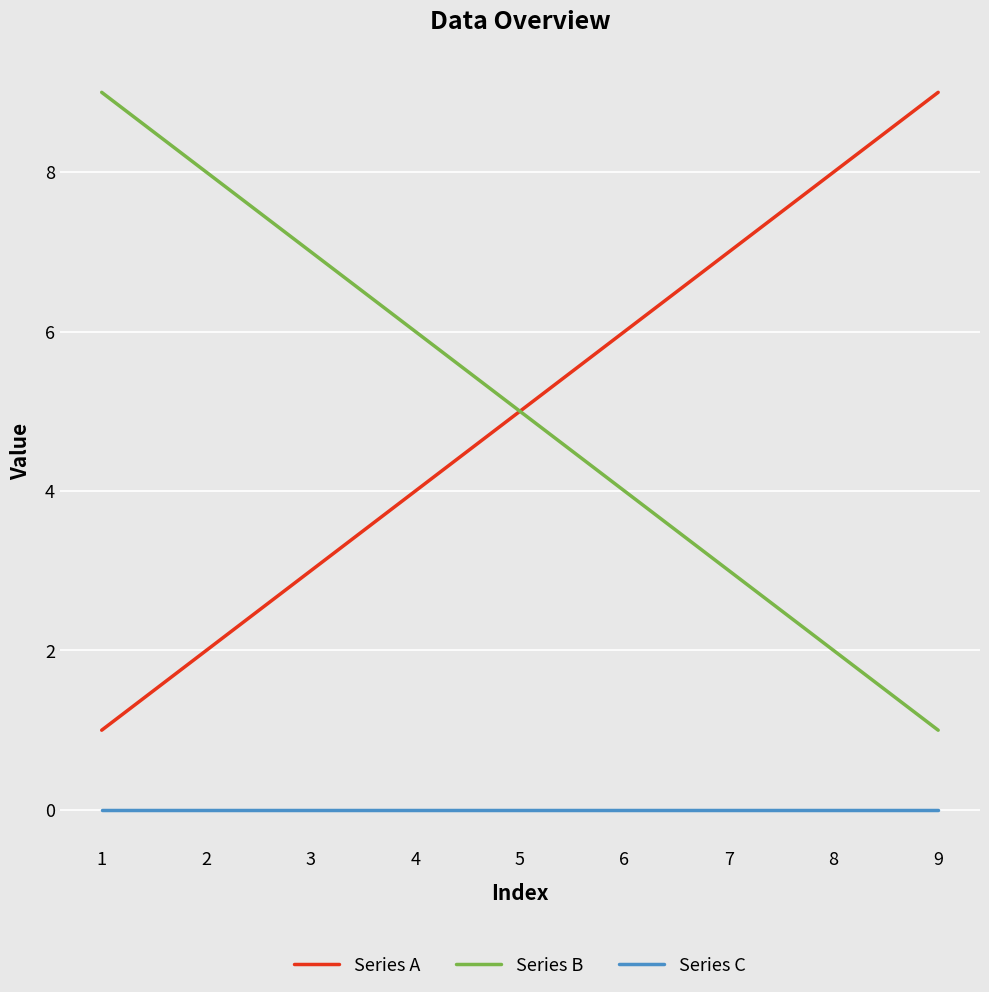

What are all the series names shown in the legend?

Series A, Series B, Series C